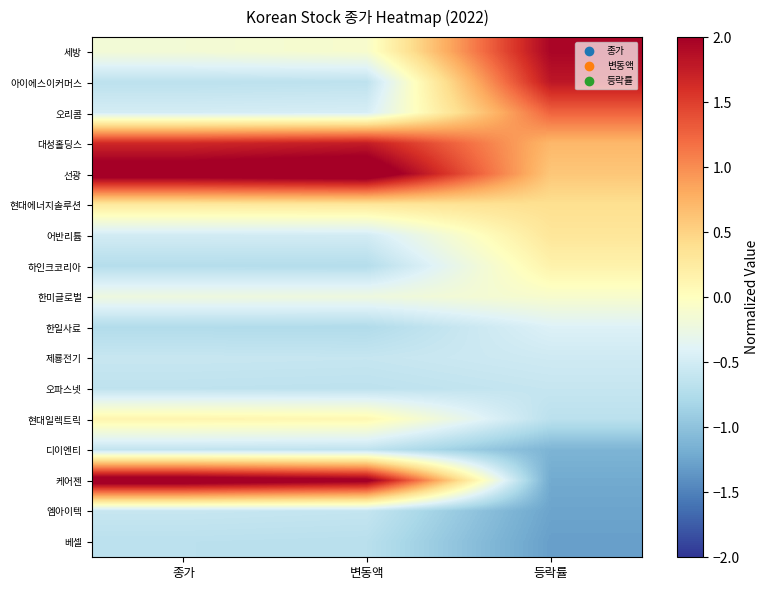

Which series has the largest range (max minus min)?

케어젠